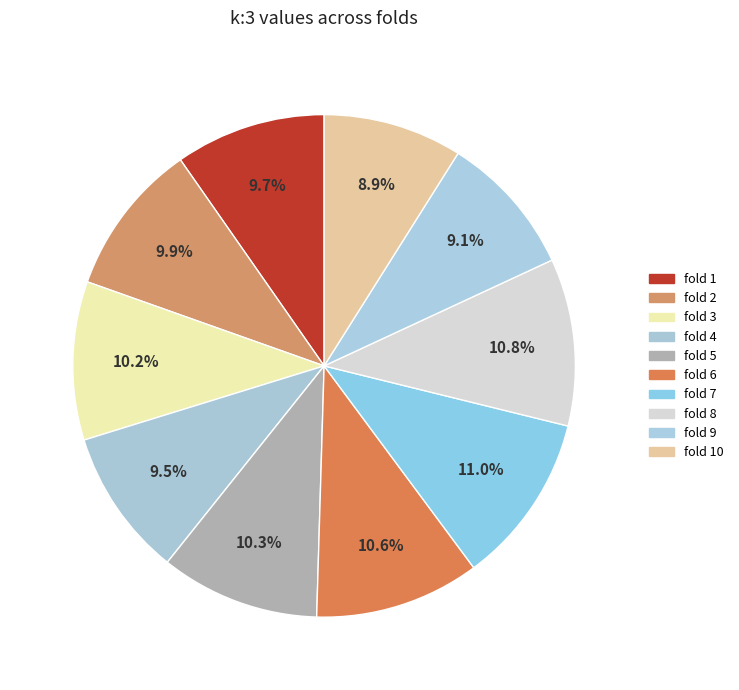

To the nearest percent, what is the average slice percentage?

10%